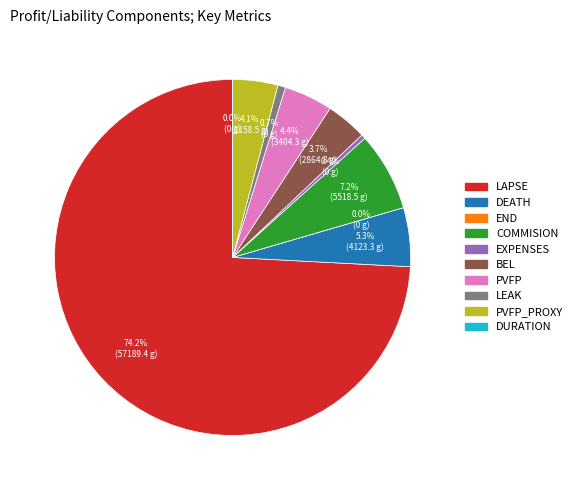

What percentage is NOT represented by PVFP_proxy?

95.9%